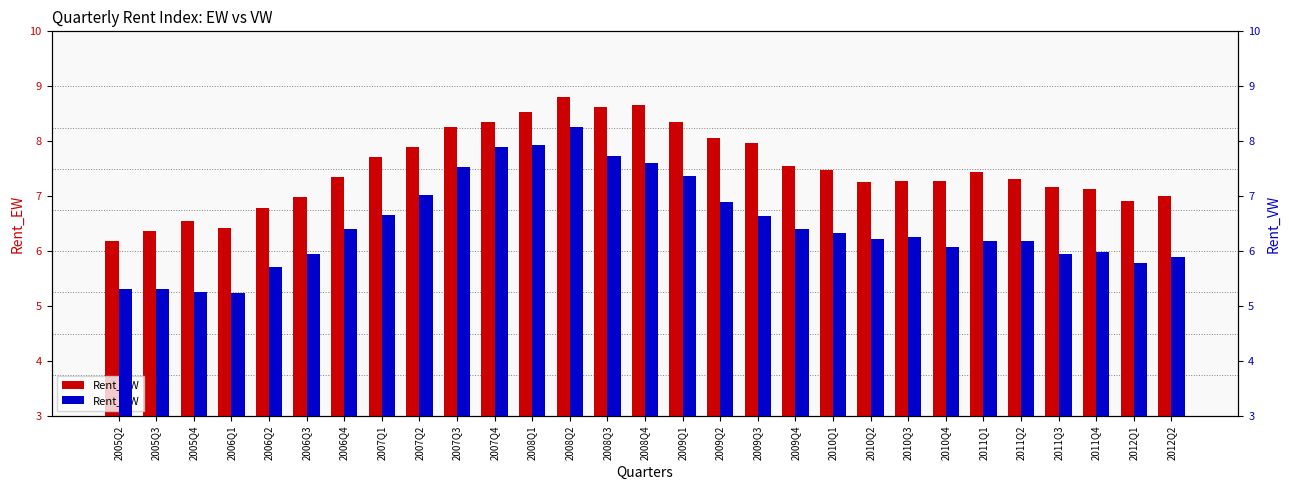

True or false: Rent_EW has a value of 4.2 at 2011Q1.

False